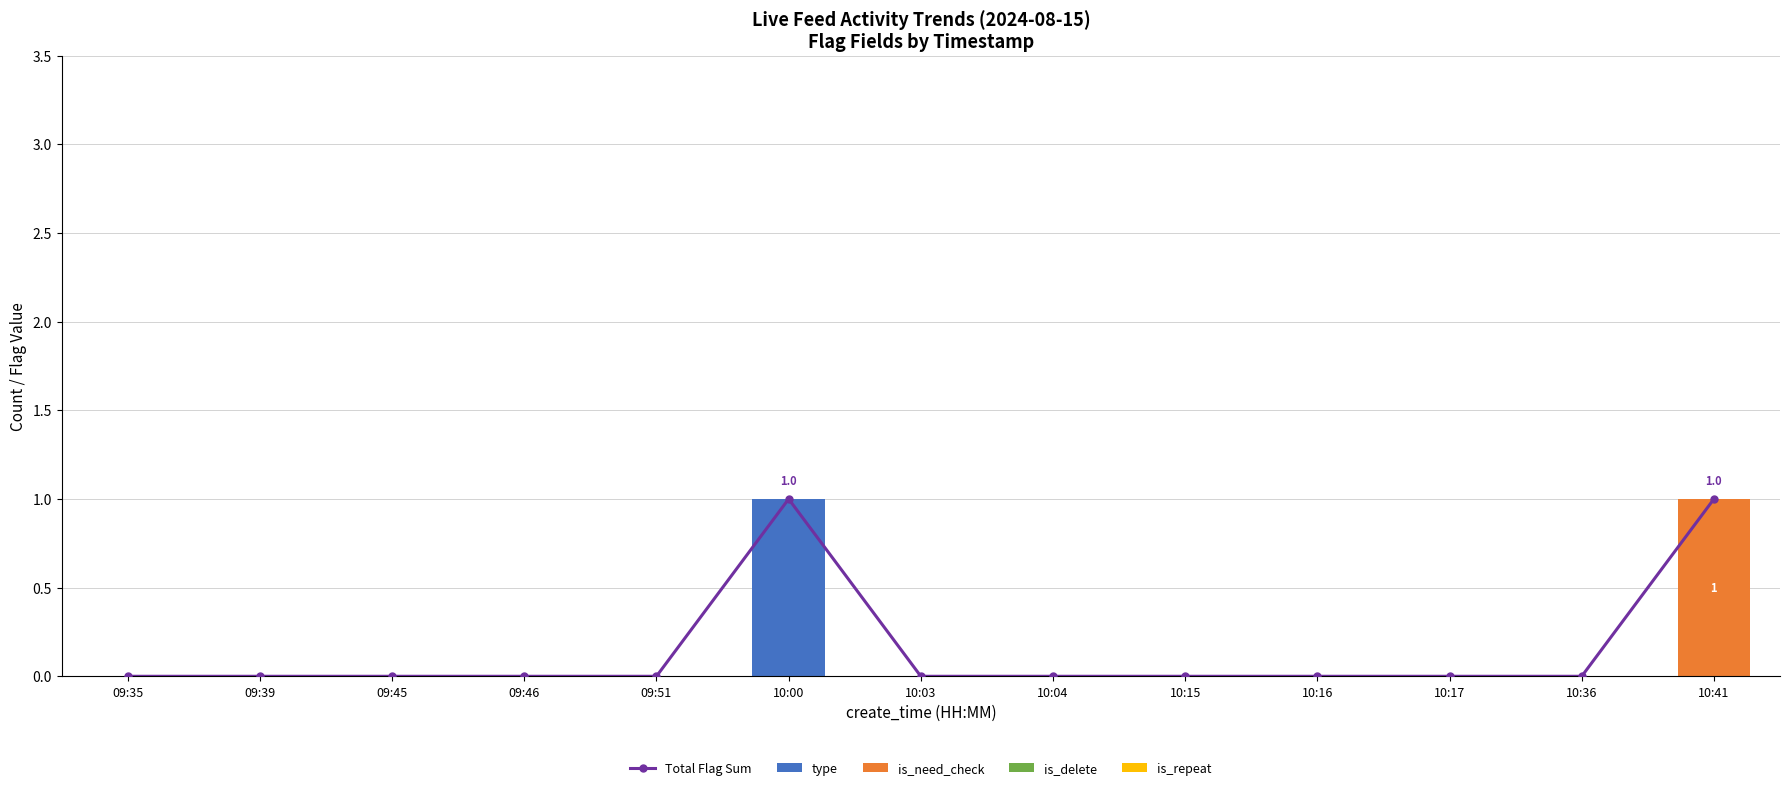

What is the label of the 10th bar from the left?

10:16